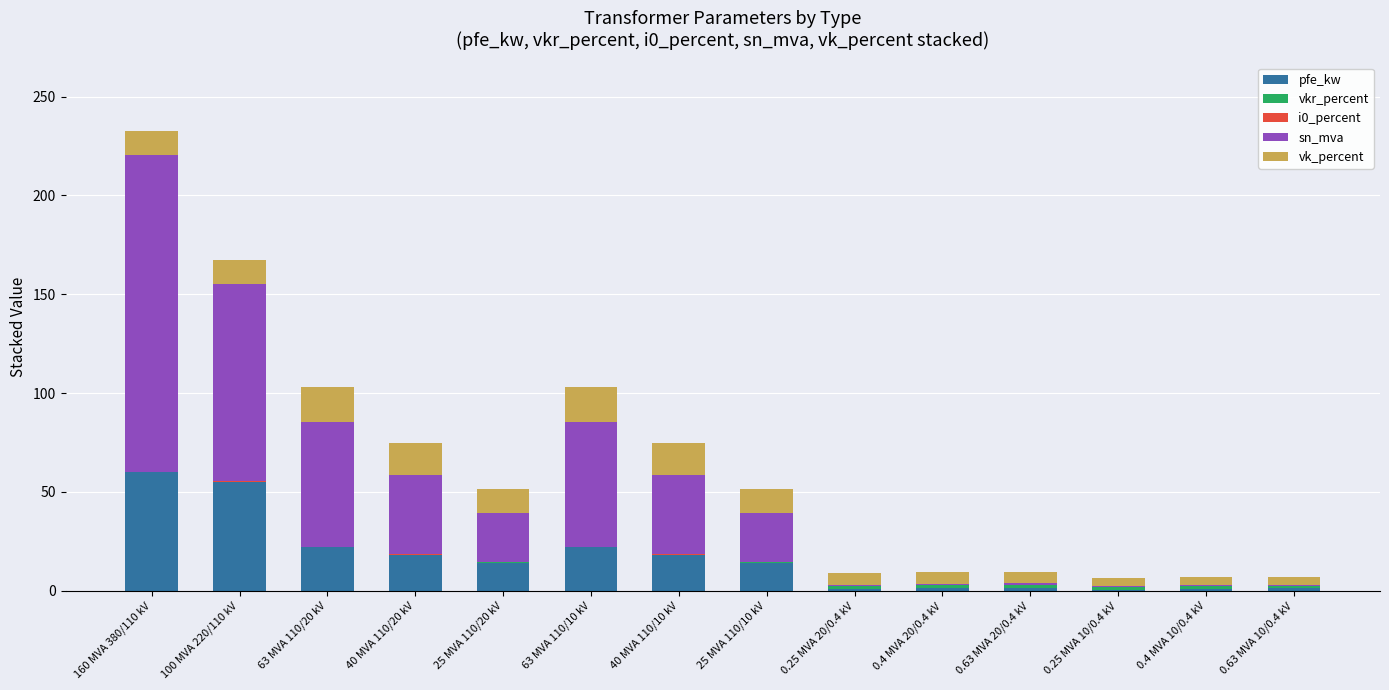

What is the highest value of the pfe_kw series?

60.0